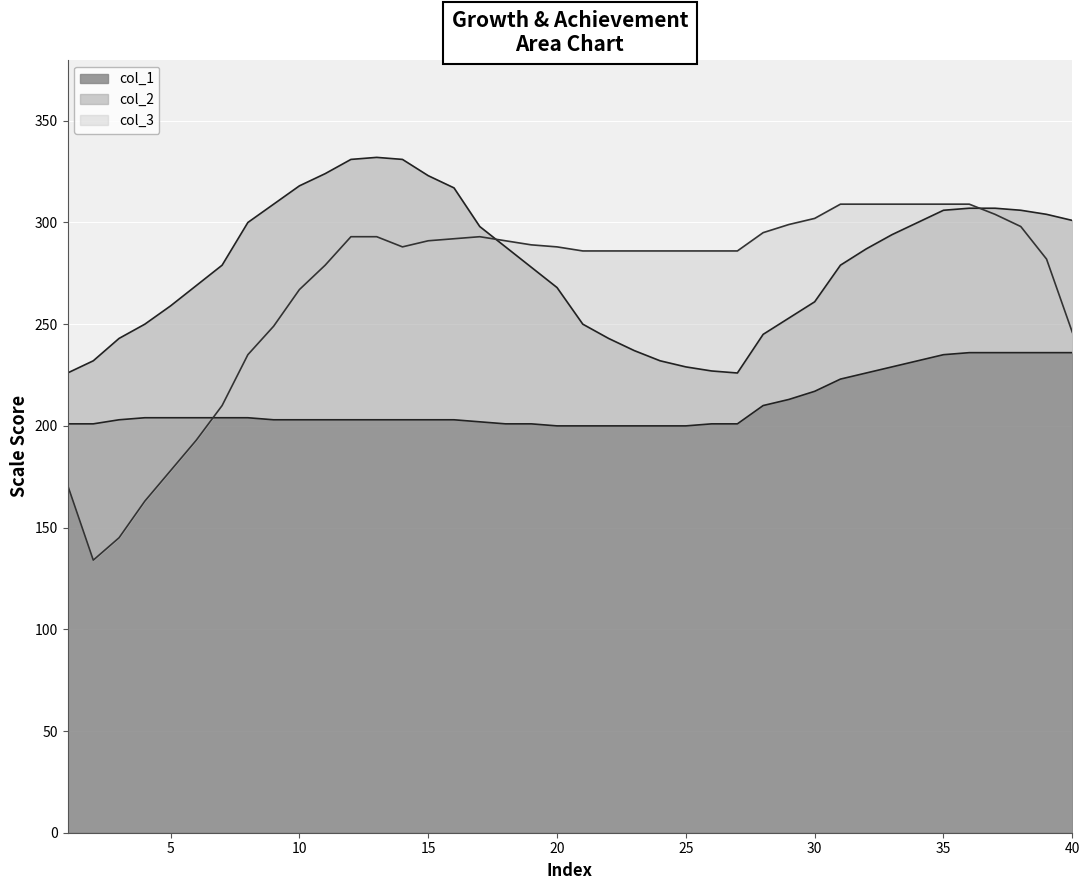

What is the spread (max minus min) of values at 17?

96